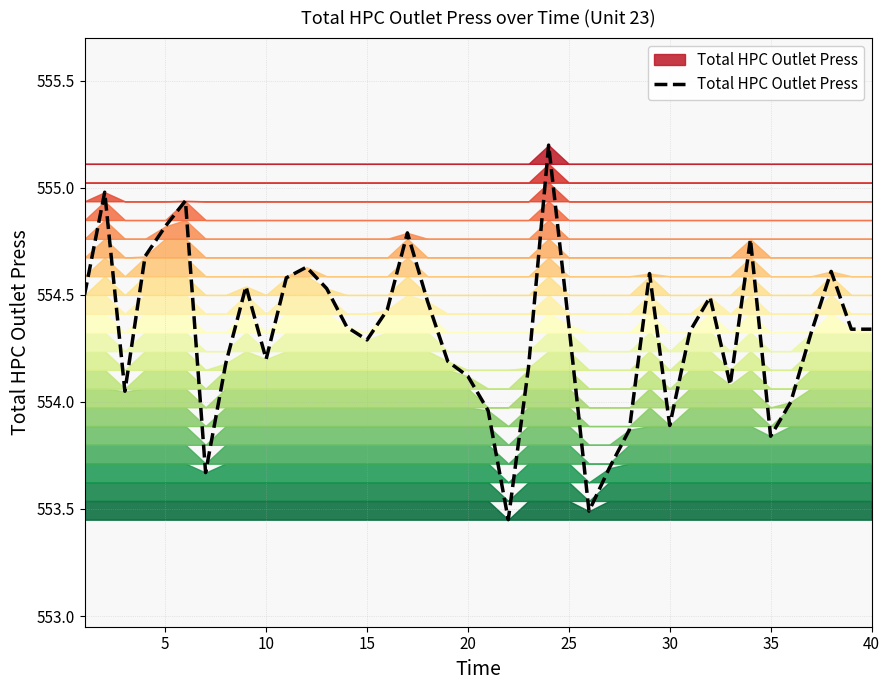

What is the maximum value shown in the chart?

555.2